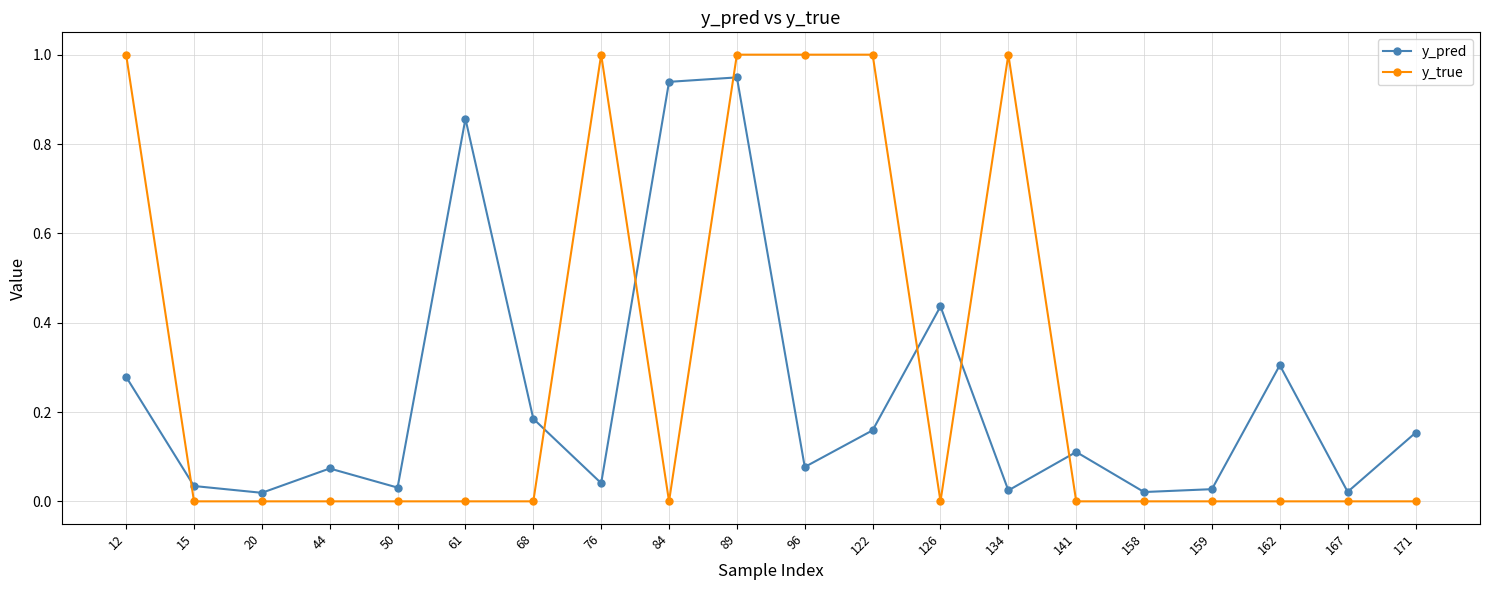

How many series are shown in this chart?

2